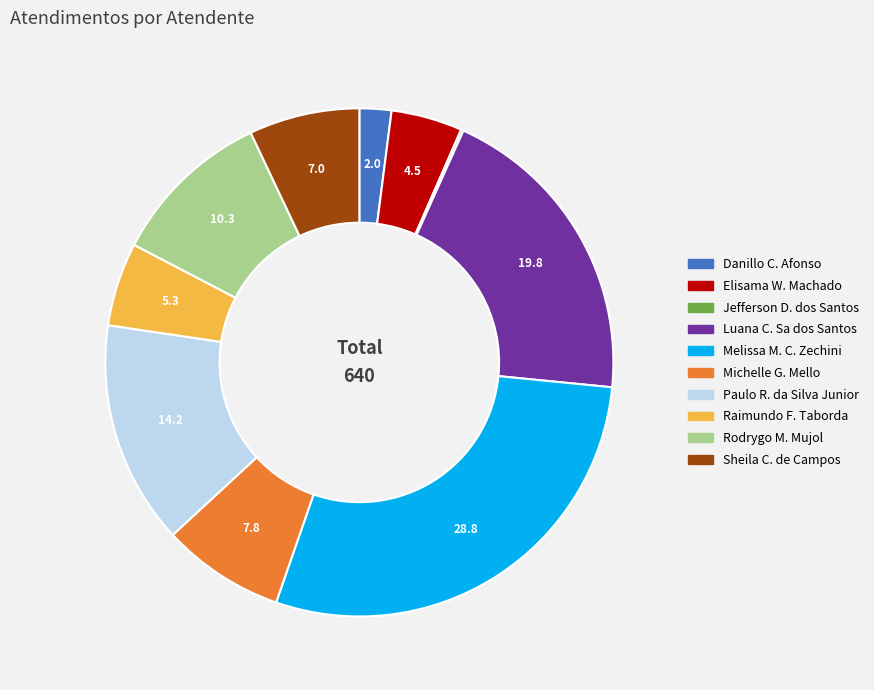

Does any single category account for the majority?

No